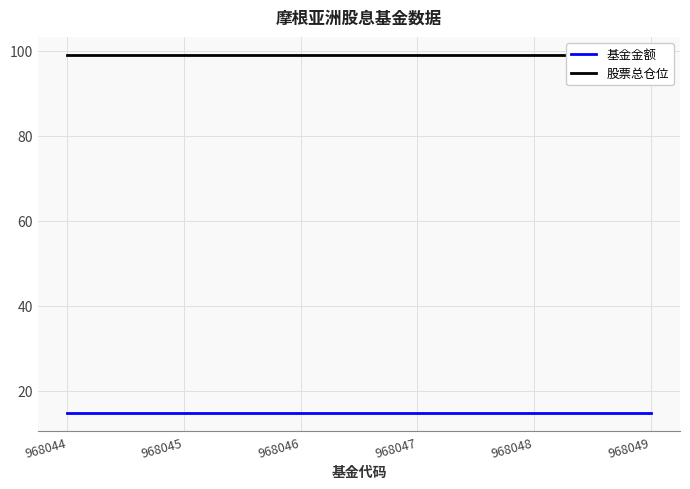

Reading left to right, what are all the values shown in this chart?

基金金额: 968044=14.7	968045=14.7	968046=14.7	968047=14.7	968048=14.7	968049=14.7
股票总仓位: 968044=99.0	968045=99.0	968046=99.0	968047=99.0	968048=99.0	968049=99.0